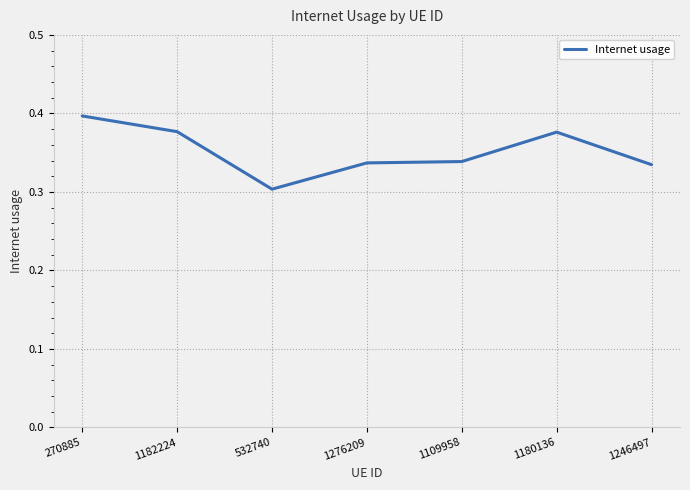

What position from the left is 532740?

3